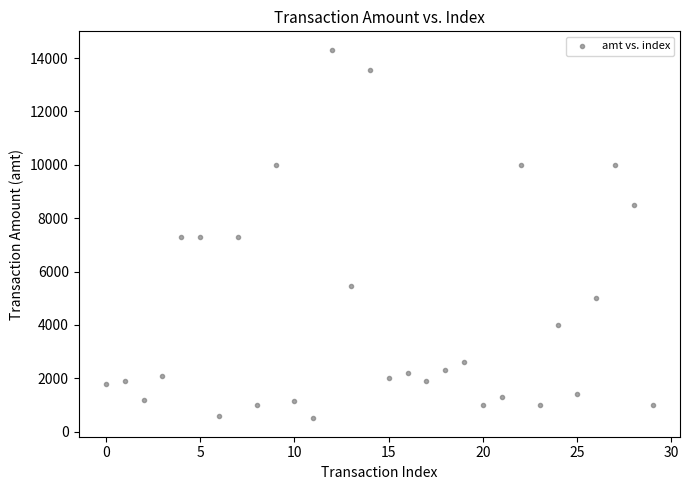

What is the range of Y values (max minus min)?

13810.0